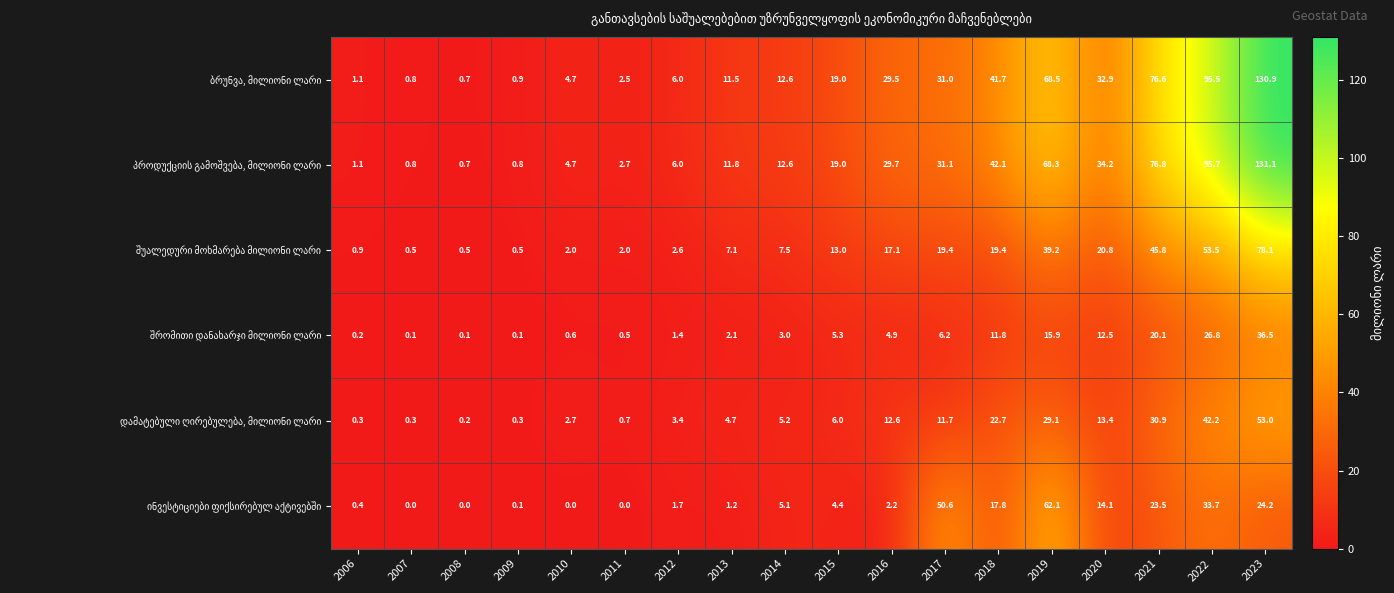

What is the maximum value shown in the chart?

131.1